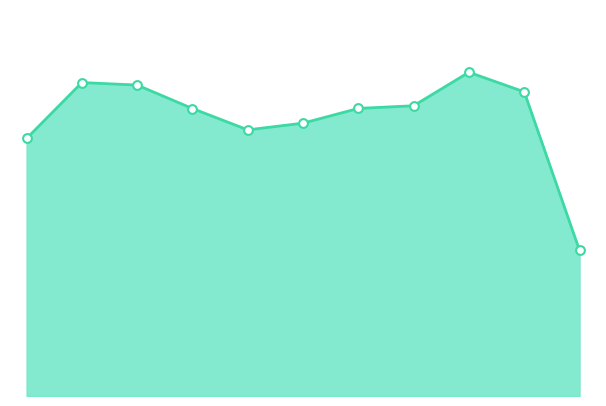

How many lines are shown in the chart?

1